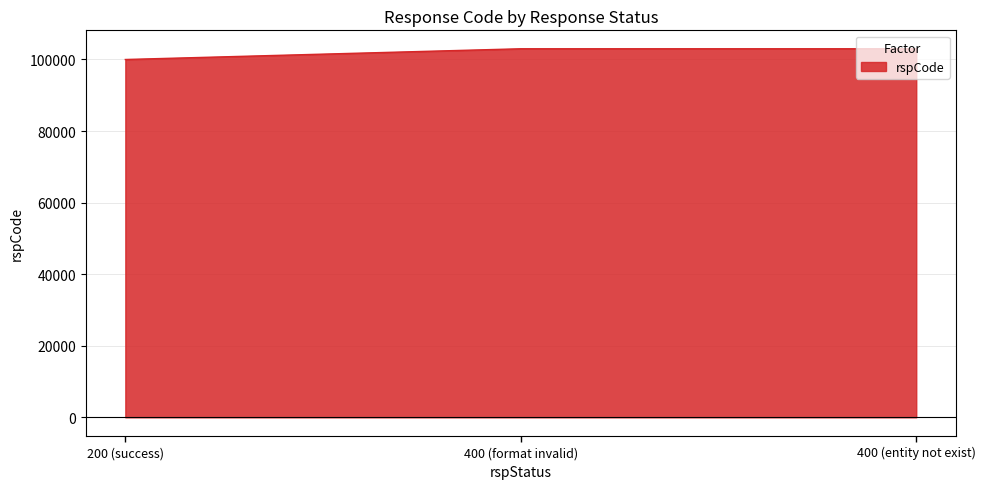

What is the greatest value displayed?

103000